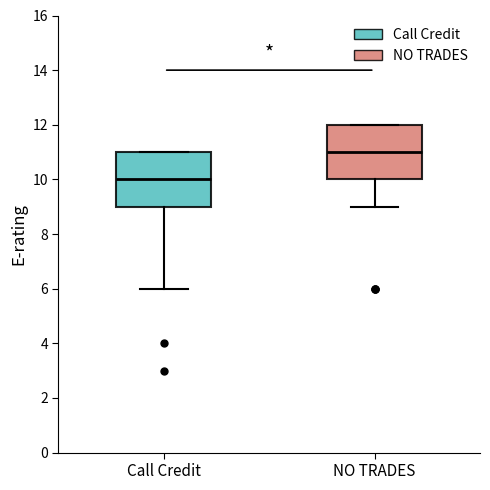

Reading left to right, read every box against the y-axis: the position of its median line, the range the box covers, and the ends of its whiskers. The values are not printed on the chart, so give them approximately, as read against the axis.

Call Credit: median 10, box 9 to 11, whiskers 6 to 11
NO TRADES: median 11, box 10 to 12, whiskers 9 to 12